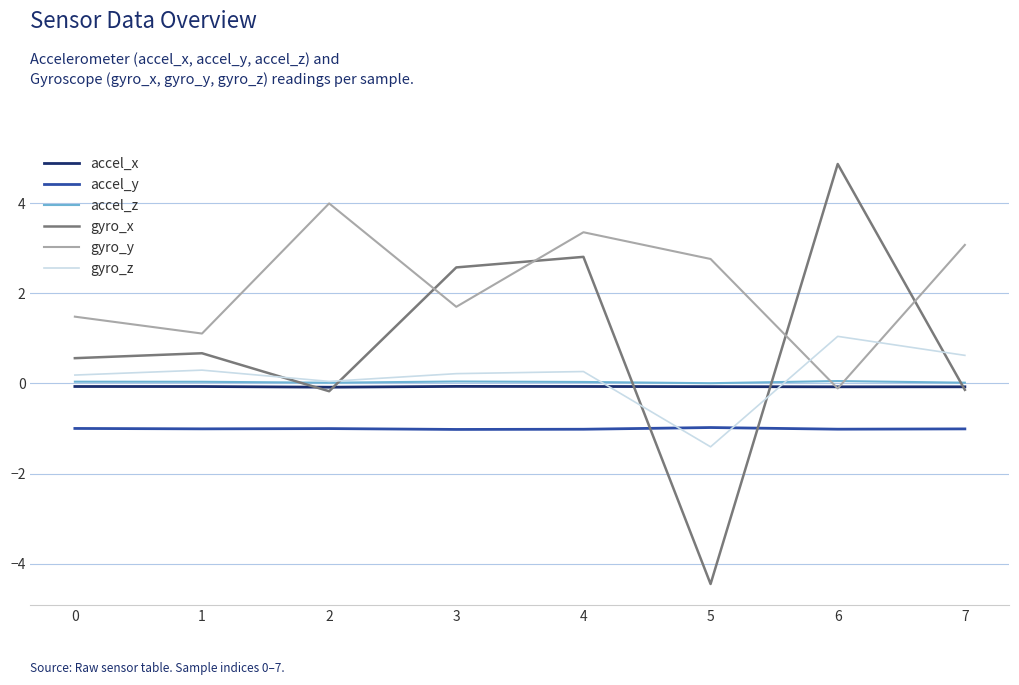

What is the maximum value shown in the chart?

4.9